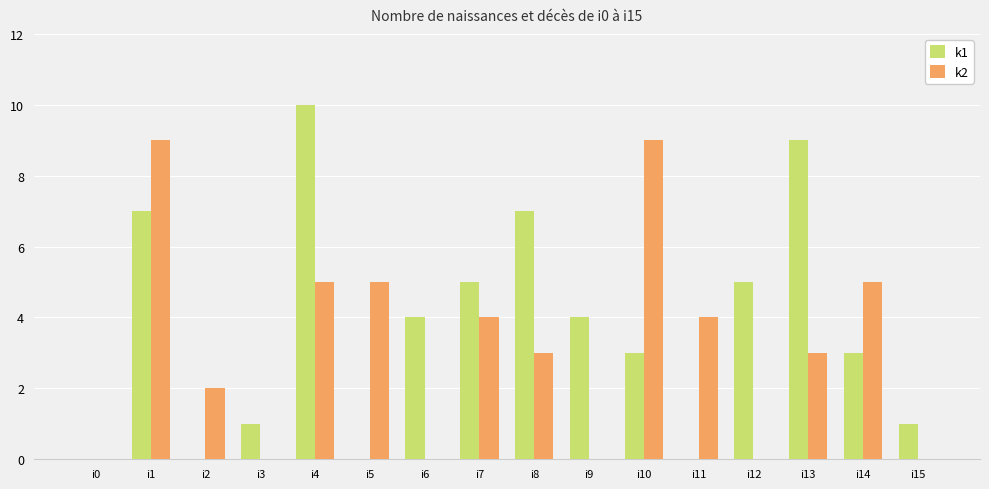

Which series has the largest total across all categories?

k1